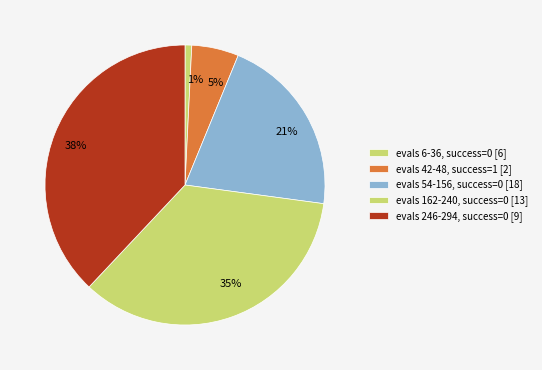

Count the number of slices in the pie.

5